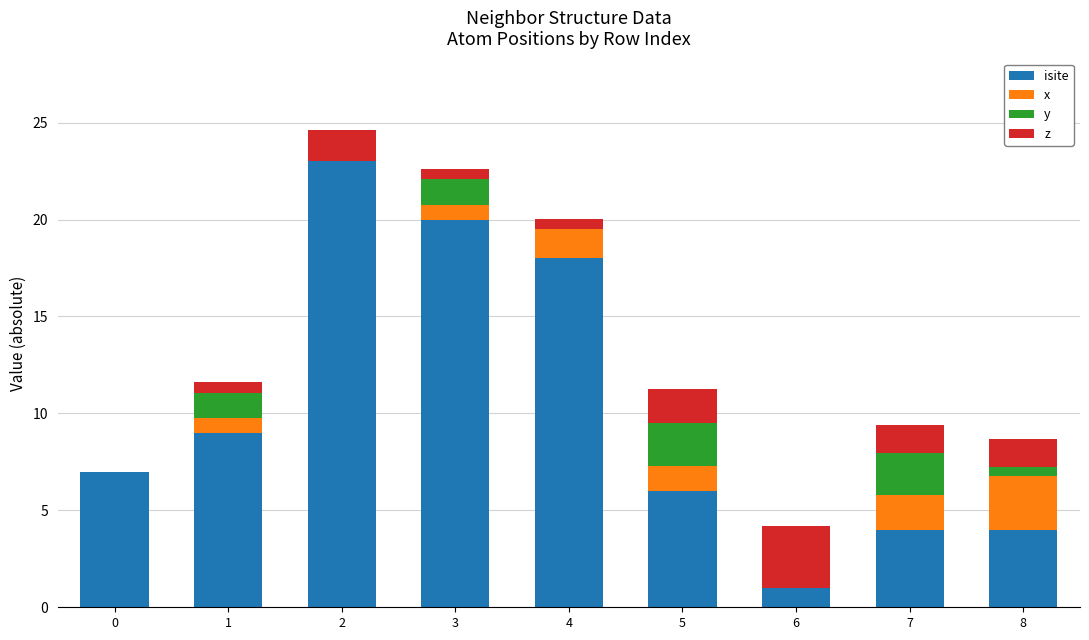

Are the bars horizontal?

No